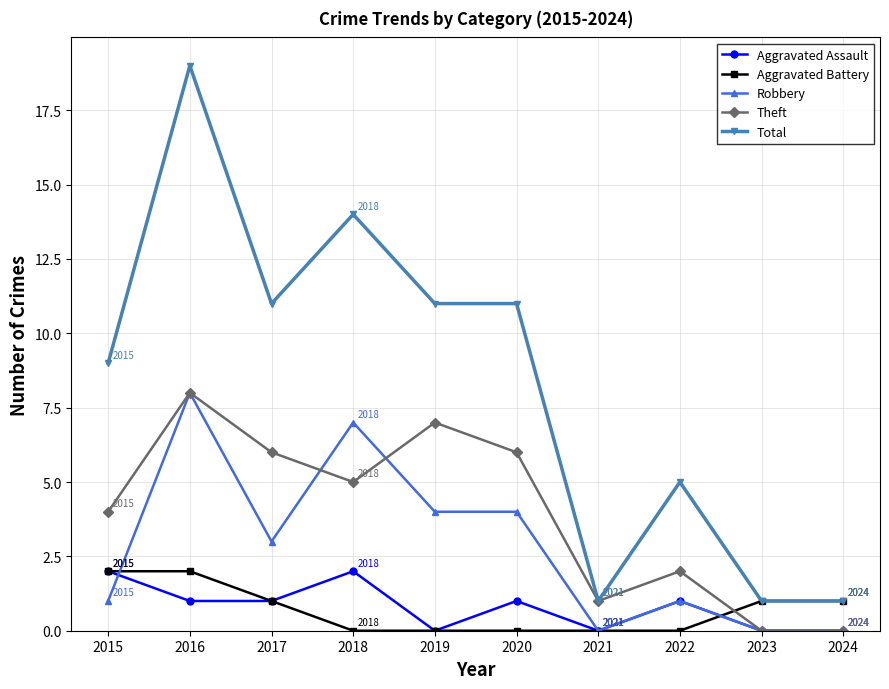

What are all the series names shown in the legend?

Aggravated Assault, Aggravated Battery, Robbery, Theft, Total